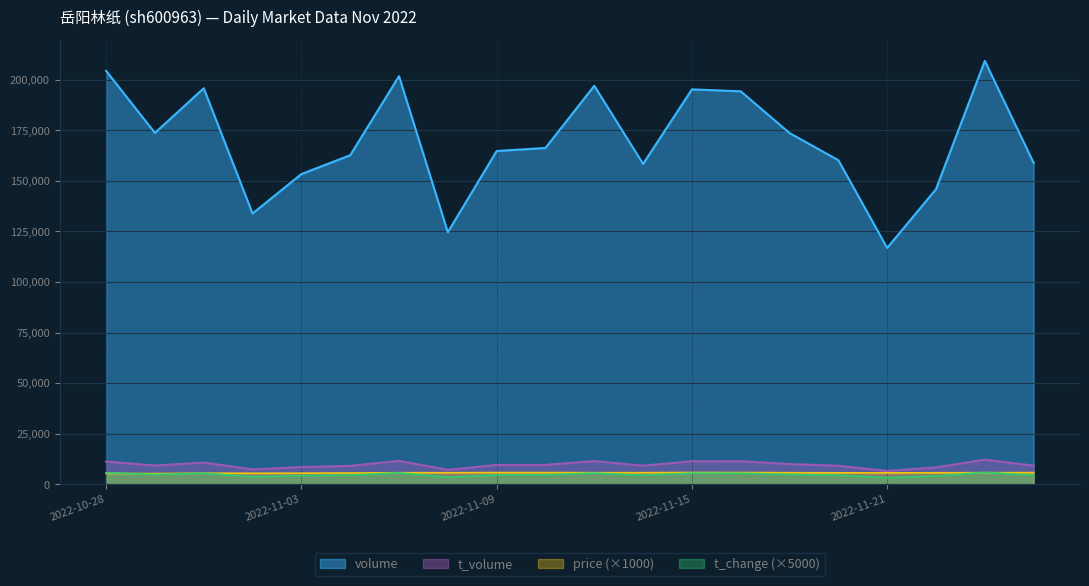

What is the maximum value shown in the chart?

209309.0